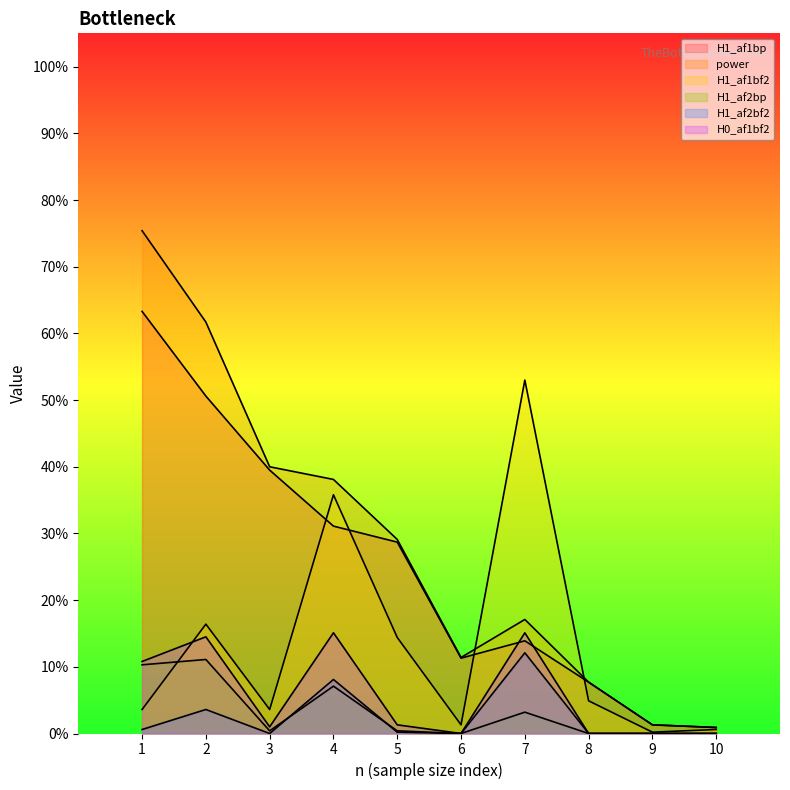

What is the highest value of the H0_af1bf2 series?

0.2